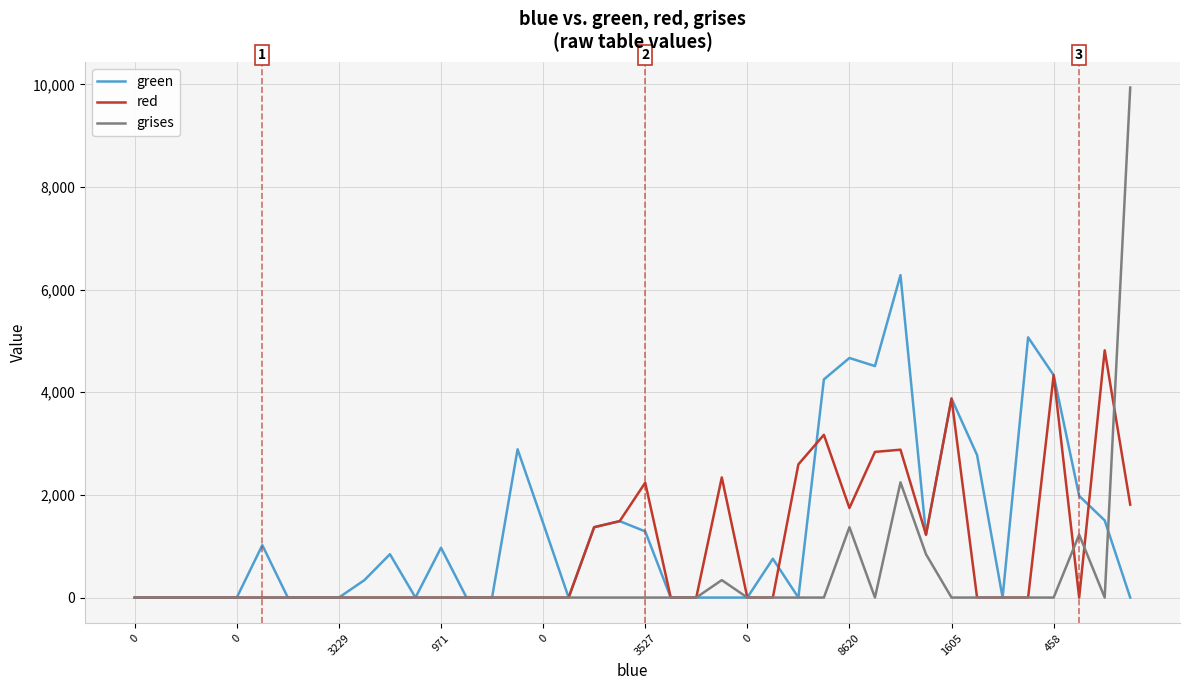

What is the highest value of the grises series?

9937